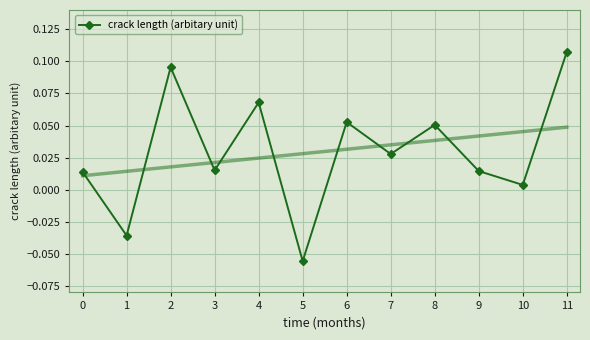

List the labels in order of value, smallest first.

5, 1, 10, 0, 9, 3, 7, 8, 6, 4, 2, 11